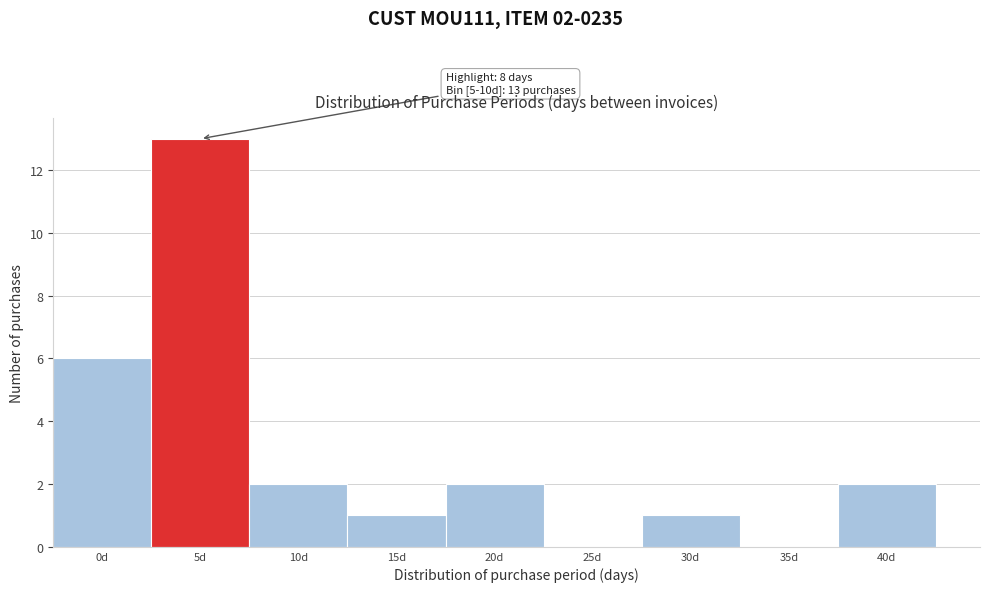

Reading right to left, extract all data points from this chart.

40d=2	35d=0	30d=1	25d=0	20d=2	15d=1	10d=2	5d=13	0d=6